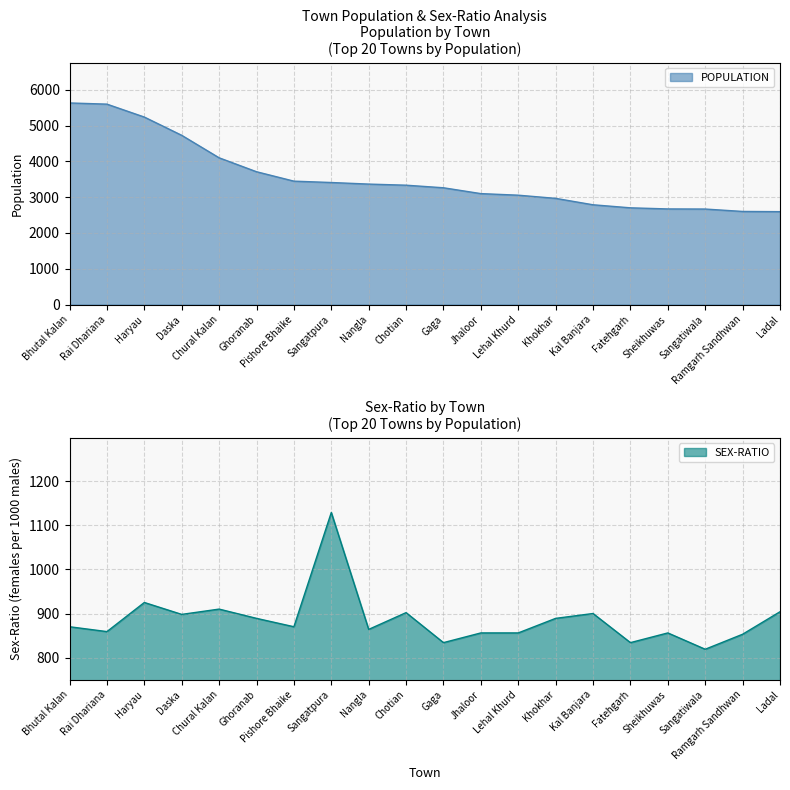

Between Rai Dhariana and Gaga, which series saw the biggest shift?

POPULATION